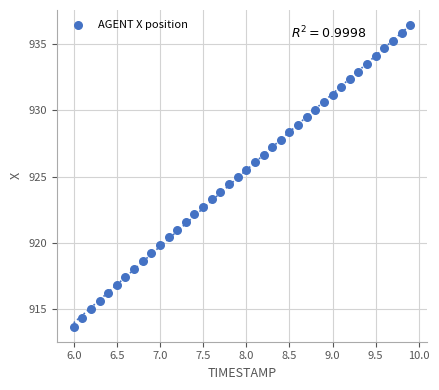

What is the range of Y values (max minus min)?

22.8